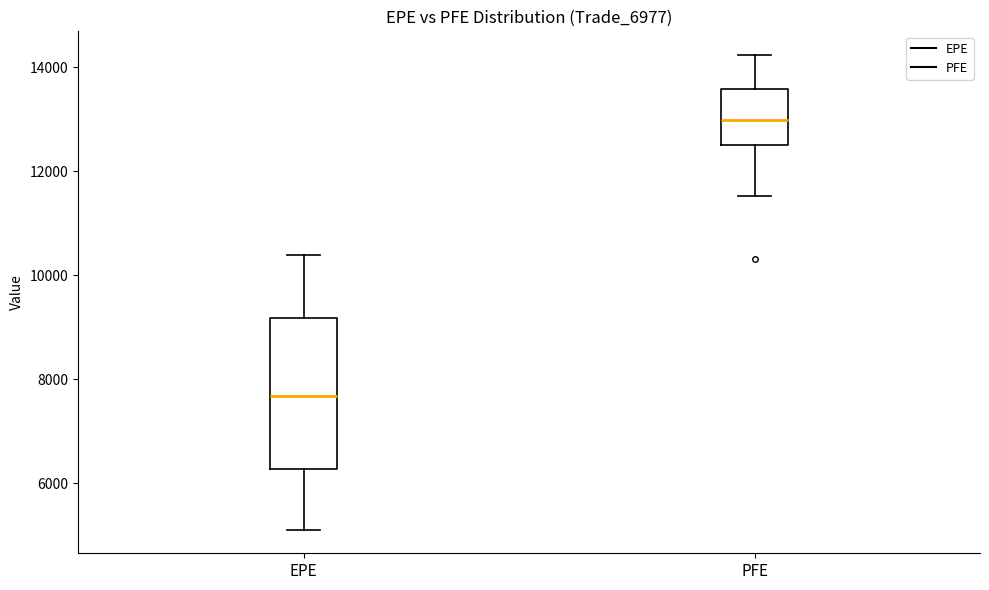

Where is the lower edge of the box for PFE on the y-axis? The values are not printed on the chart, so give them approximately, as read against the axis.

12600